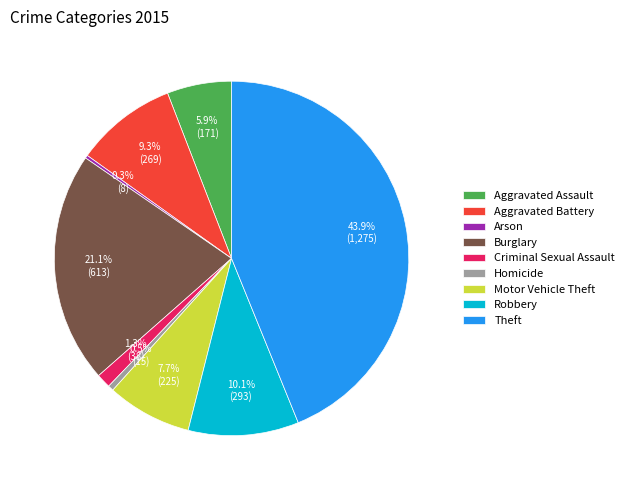

Which category has the biggest portion of the pie?

Theft